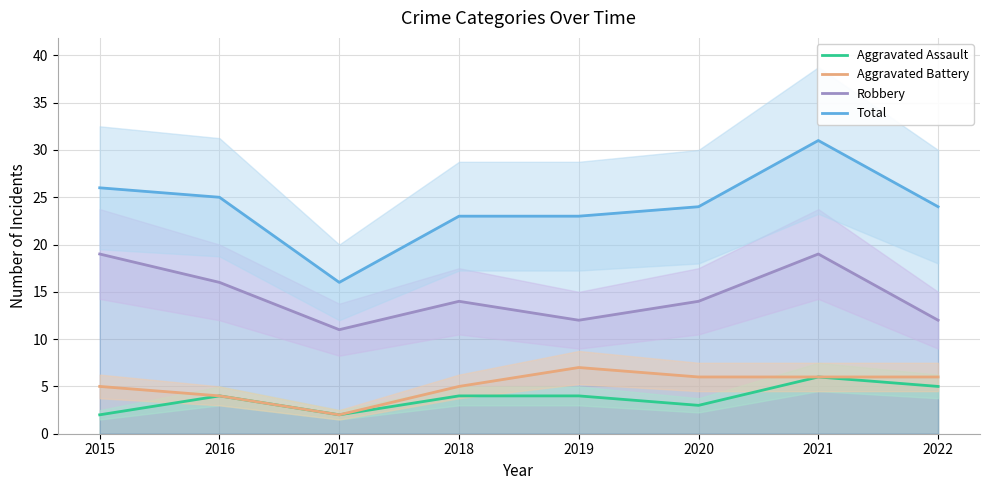

At which label is Aggravated Assault closest to 4?

2016